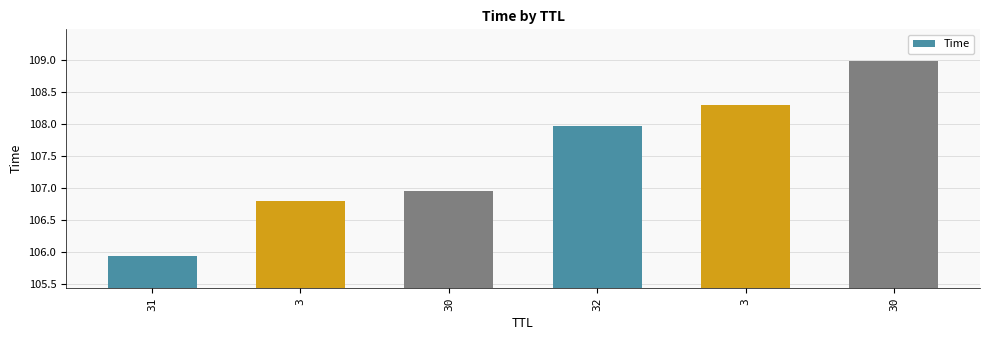

Reading left to right, extract all data points from this chart.

31=105.9	3=106.8	30=106.9	32=108.0	3=108.3	30=109.0